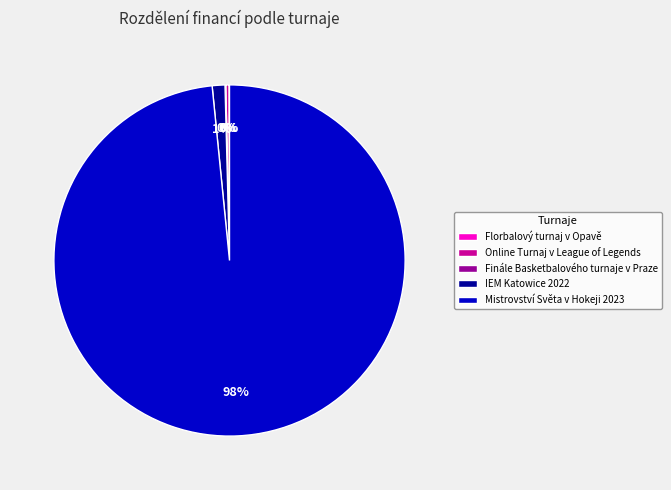

To the nearest percent, what is the average slice percentage?

20%